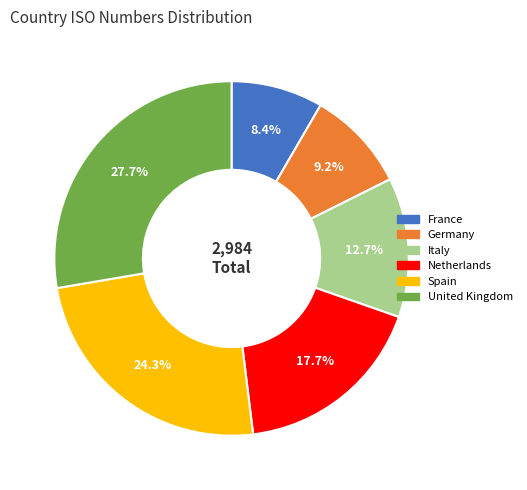

To the nearest percent, what is the average slice percentage?

17%